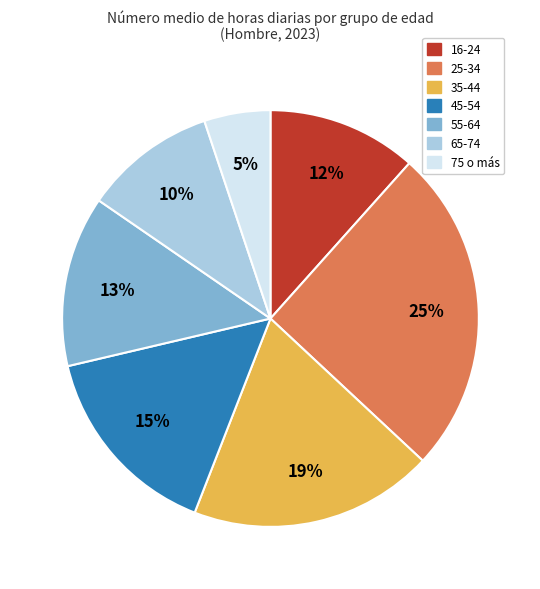

How many segments does this pie chart have?

7